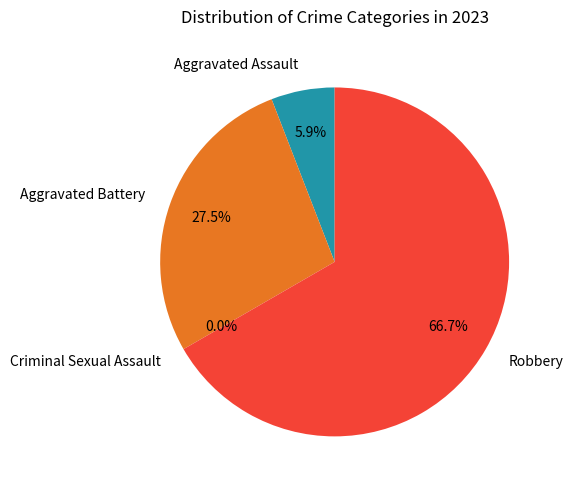

To the nearest percent, what is the combined percentage of Aggravated Battery and Aggravated Assault?

33%